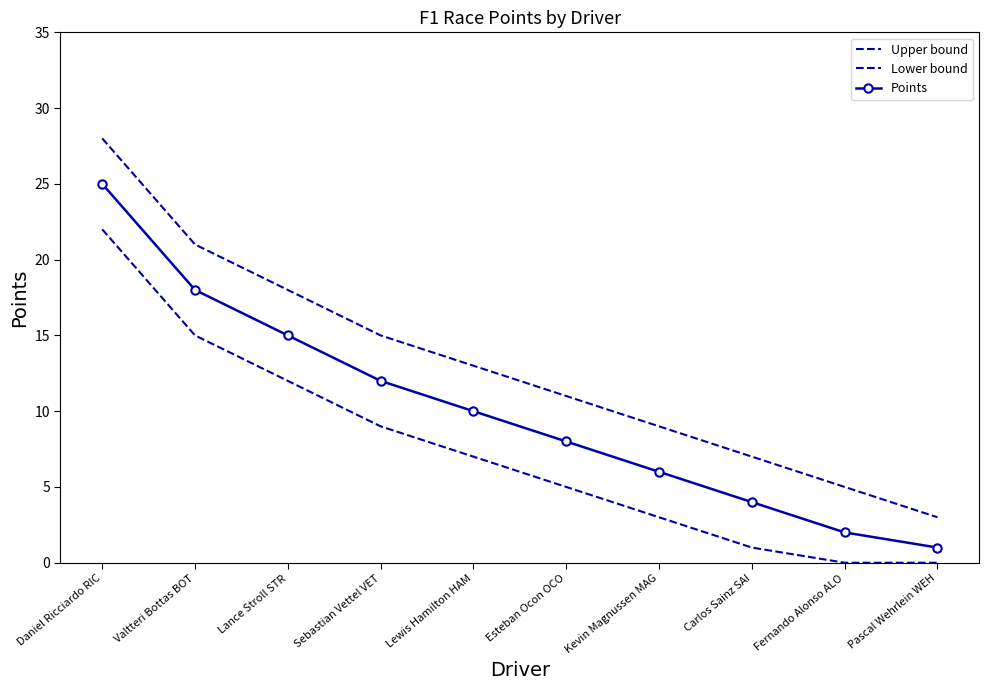

Rank the series by their maximum value, from highest to lowest.

Upper bound, Points, Lower bound